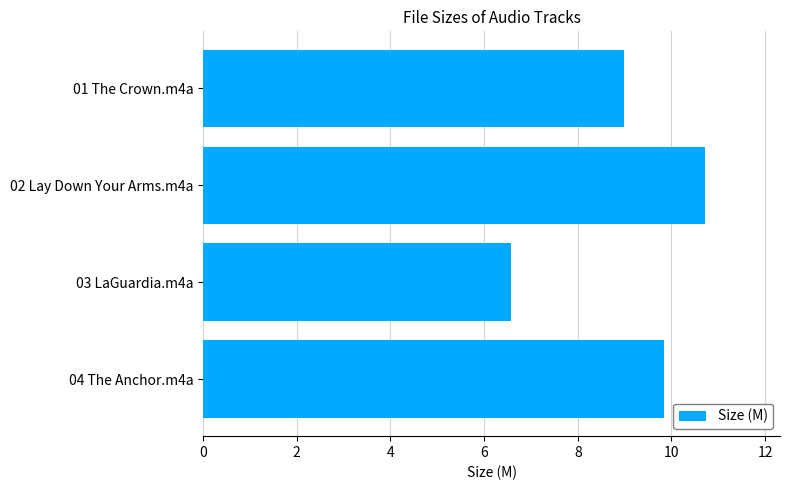

What is the greatest value displayed?

10.7